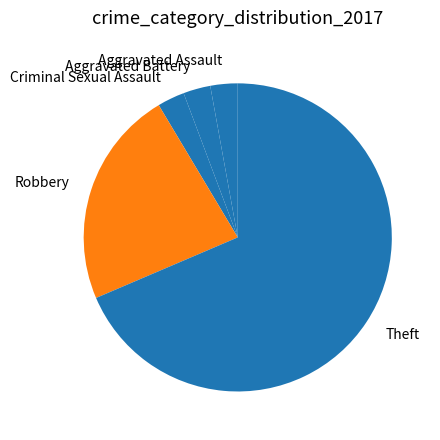

How many slices are in this pie chart?

5